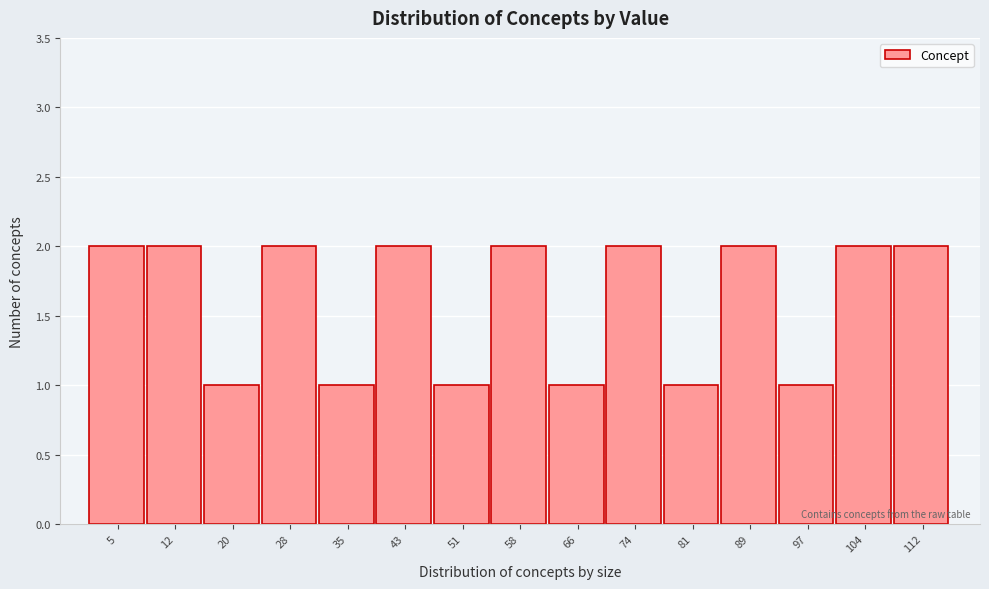

Reading left to right, transcribe all the data shown in this chart.

5=2	12=2	20=1	28=2	35=1	43=2	51=1	58=2	66=1	74=2	81=1	89=2	97=1	104=2	112=2